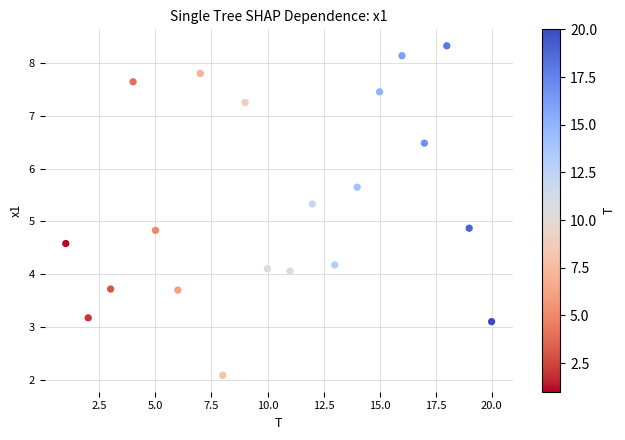

What is the range of X values (max minus min)?

19.0